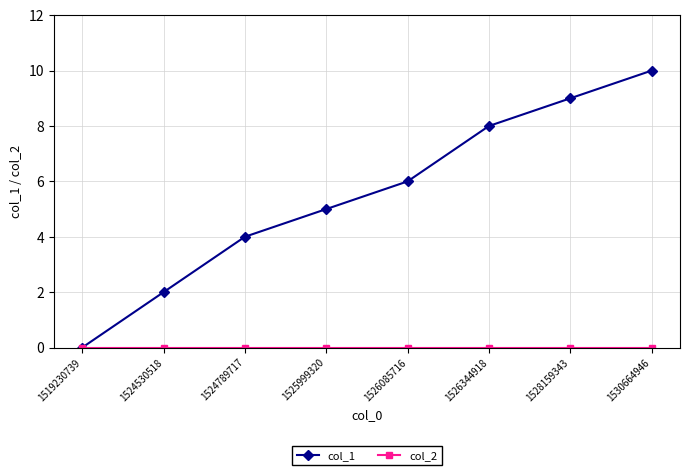

At how many categories does at least one series exceed 1?

7